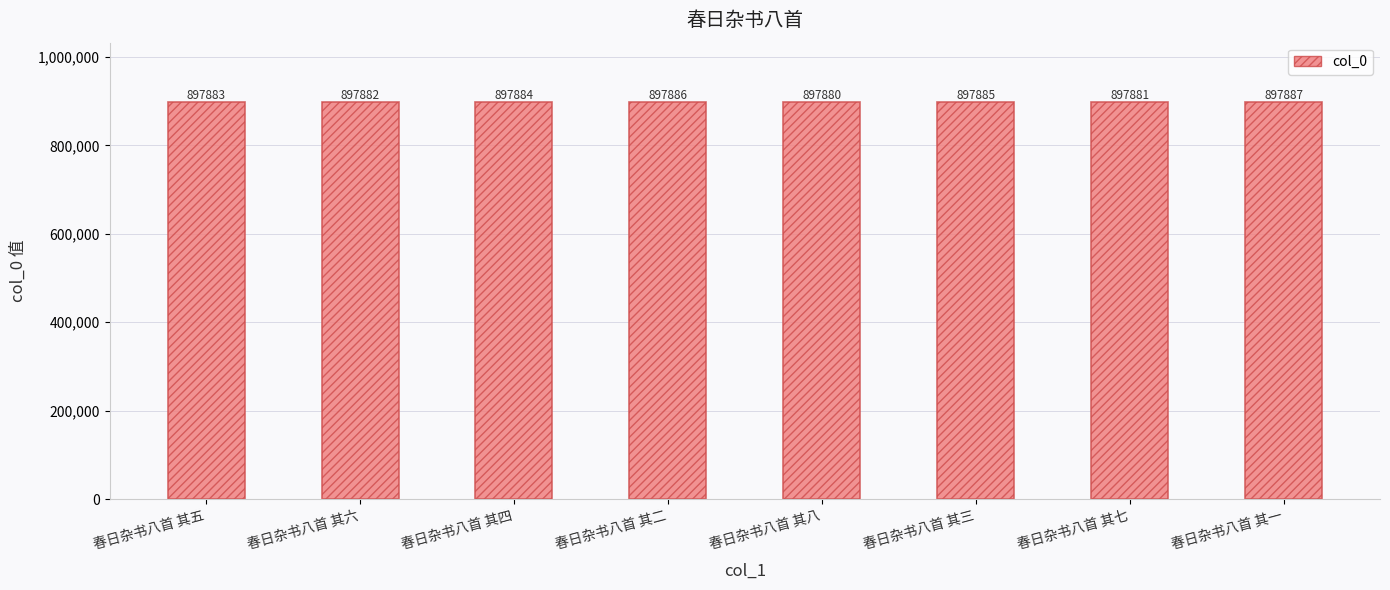

What is the difference between the values at 春日杂书八首 其二 and 春日杂书八首 其七?

5